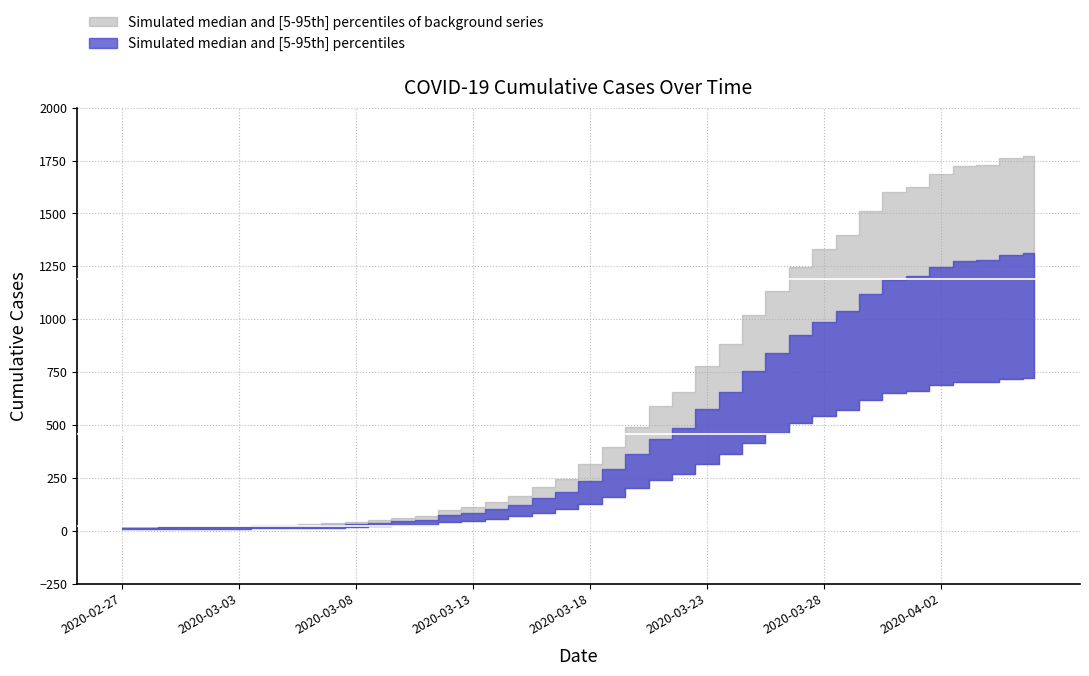

The value at 2020-03-31 is 556. True or false?

False